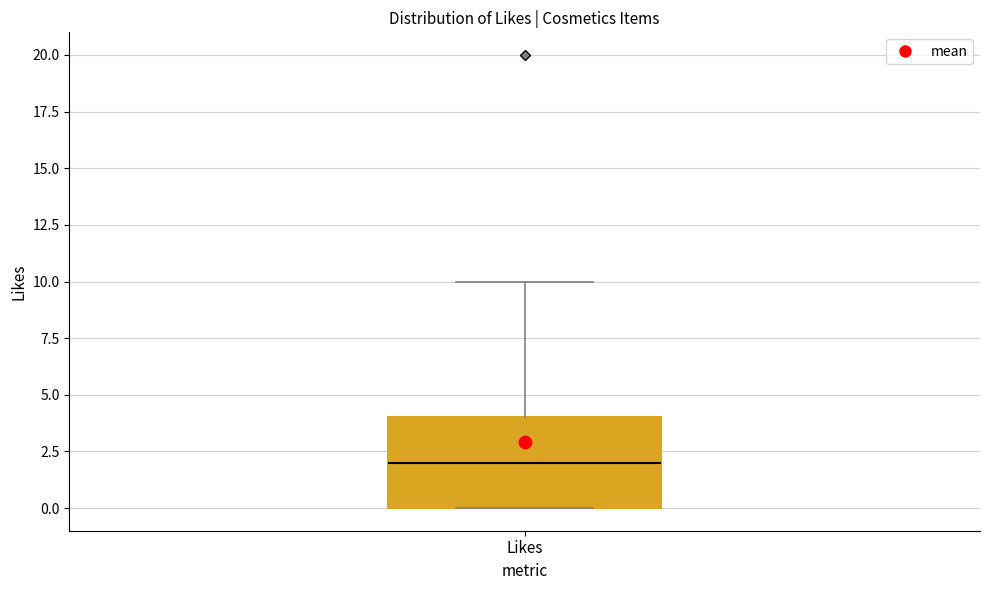

Transcribe this box plot: give where the median line is, the range the box spans, and where the two whiskers end, as read against the y-axis. The values are not printed on the chart, so give them approximately, as read against the axis.

median 2, box 0 to 4, whiskers 0 to 10